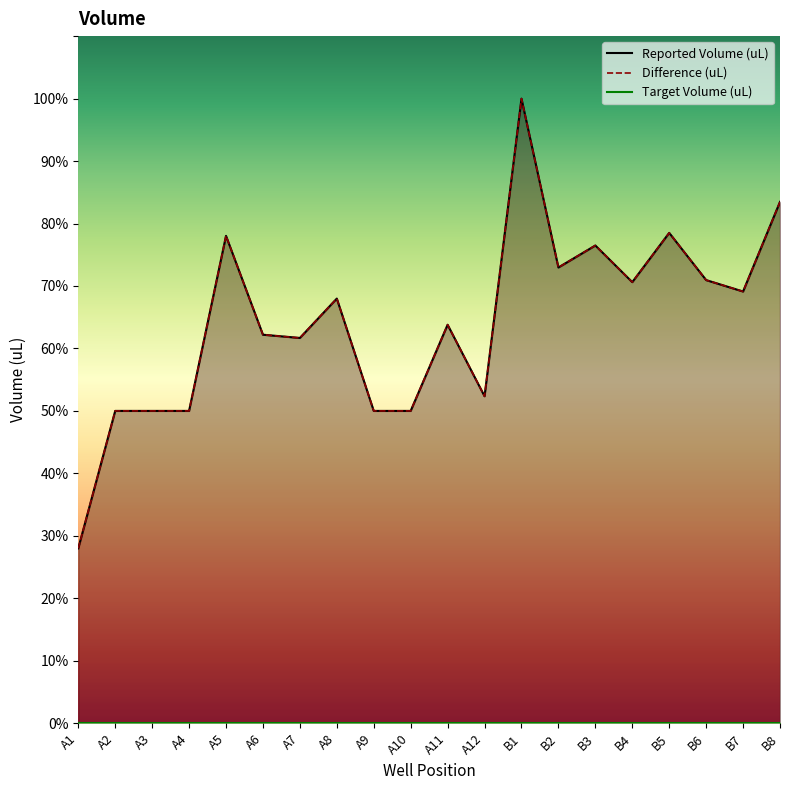

What is the average value of the Reported Volume (uL) series?

128.6